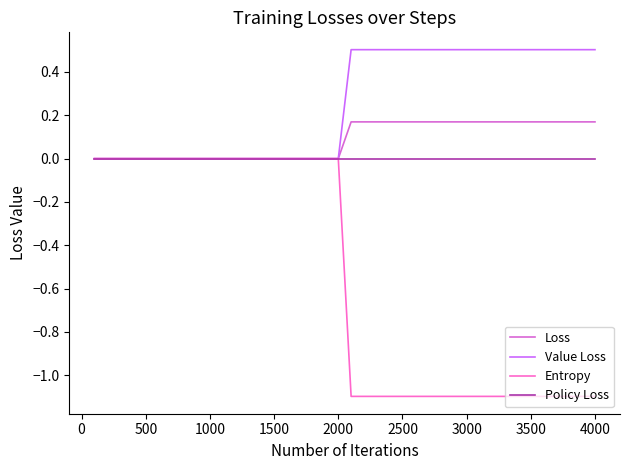

Reading left to right, list all the values displayed in this chart.

Loss: 0.0	0.0	0.0	0.0	0.0	0.0	0.0	0.0	0.0	0.0	0.0	0.0	0.0	0.0	0.0	0.0	0.0	0.0	0.0	0.0	0.2	0.2	0.2	0.2	0.2	0.2	0.2	0.2	0.2	0.2	0.2	0.2	0.2	0.2	0.2	0.2	0.2	0.2	0.2	0.2
Value Loss: 0.0	0.0	0.0	0.0	0.0	0.0	0.0	0.0	0.0	0.0	0.0	0.0	0.0	0.0	0.0	0.0	0.0	0.0	0.0	0.0	0.5	0.5	0.5	0.5	0.5	0.5	0.5	0.5	0.5	0.5	0.5	0.5	0.5	0.5	0.5	0.5	0.5	0.5	0.5	0.5
Entropy: 0.0	0.0	0.0	0.0	0.0	0.0	0.0	0.0	0.0	0.0	0.0	0.0	0.0	0.0	0.0	0.0	0.0	0.0	0.0	0.0	-1.1	-1.1	-1.1	-1.1	-1.1	-1.1	-1.1	-1.1	-1.1	-1.1	-1.1	-1.1	-1.1	-1.1	-1.1	-1.1	-1.1	-1.1	-1.1	-1.1
Policy Loss: 0.0	0.0	0.0	0.0	0.0	0.0	0.0	0.0	0.0	0.0	0.0	0.0	0.0	0.0	0.0	0.0	0.0	0.0	0.0	0.0	0.0	0.0	0.0	0.0	0.0	0.0	0.0	0.0	0.0	0.0	0.0	0.0	0.0	0.0	0.0	0.0	0.0	0.0	0.0	0.0